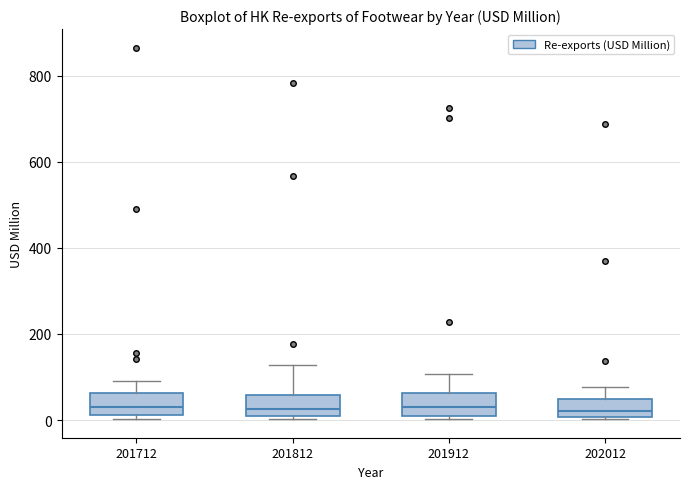

Where is the lower edge of the box at x = 201712 on the y-axis? The values are not printed on the chart, so give them approximately, as read against the axis.

20